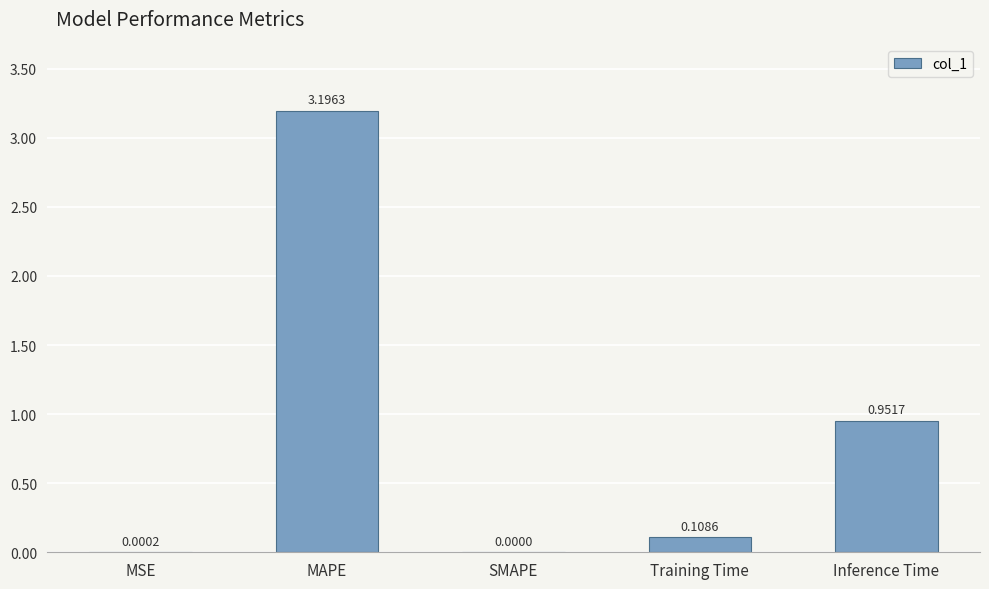

What is the maximum value shown in the chart?

3.2